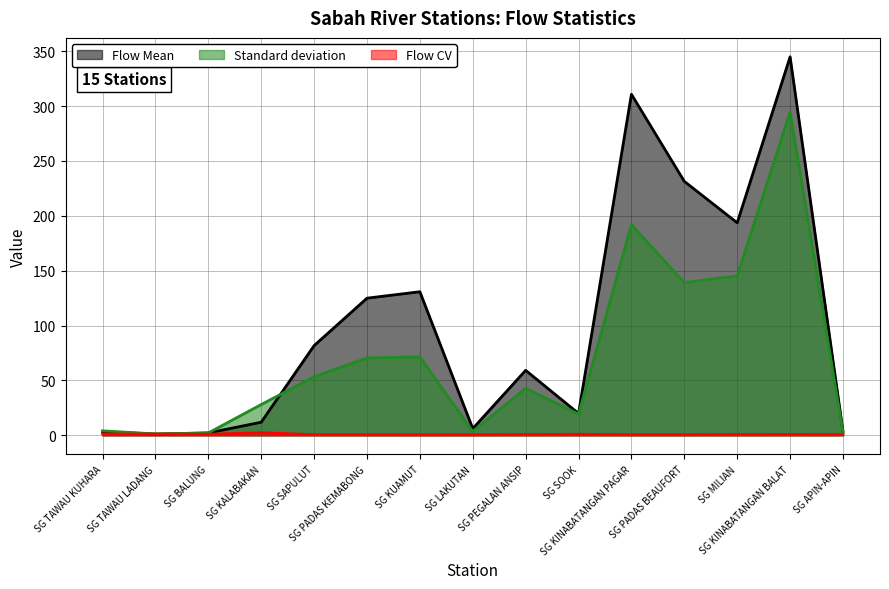

How many intersections are there between Standard deviation and Flow Mean?

1